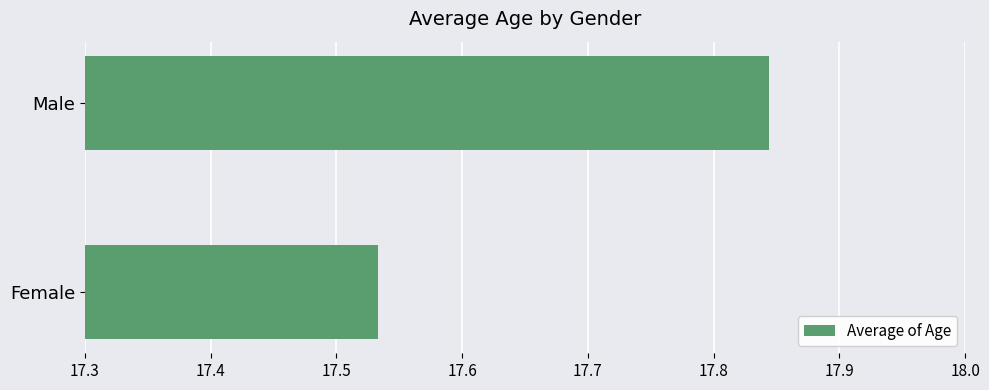

The value at Female is 7.5. True or false?

False